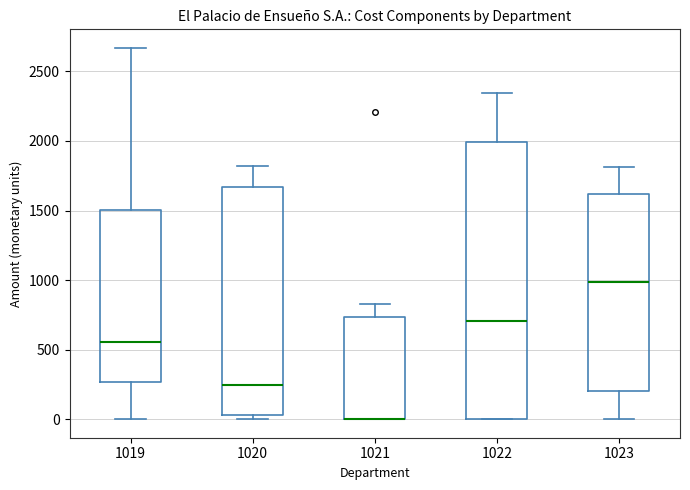

Reading left to right, transcribe this box plot: for each box, give where its median line is, the range the box spans, and where its two whiskers end, as read against the y-axis. The values are not printed on the chart, so give them approximately, as read against the axis.

1019: median 550, box 250 to 1500, whiskers 0 to 2650
1020: median 250, box 50 to 1650, whiskers 0 to 1800
1021: median 0 (drawn on the box's lower edge), box 0 to 750, whiskers 0 to 850
1022: median 700, box 0 to 2000, whiskers 0 to 2350
1023: median 1000, box 200 to 1600, whiskers 0 to 1800